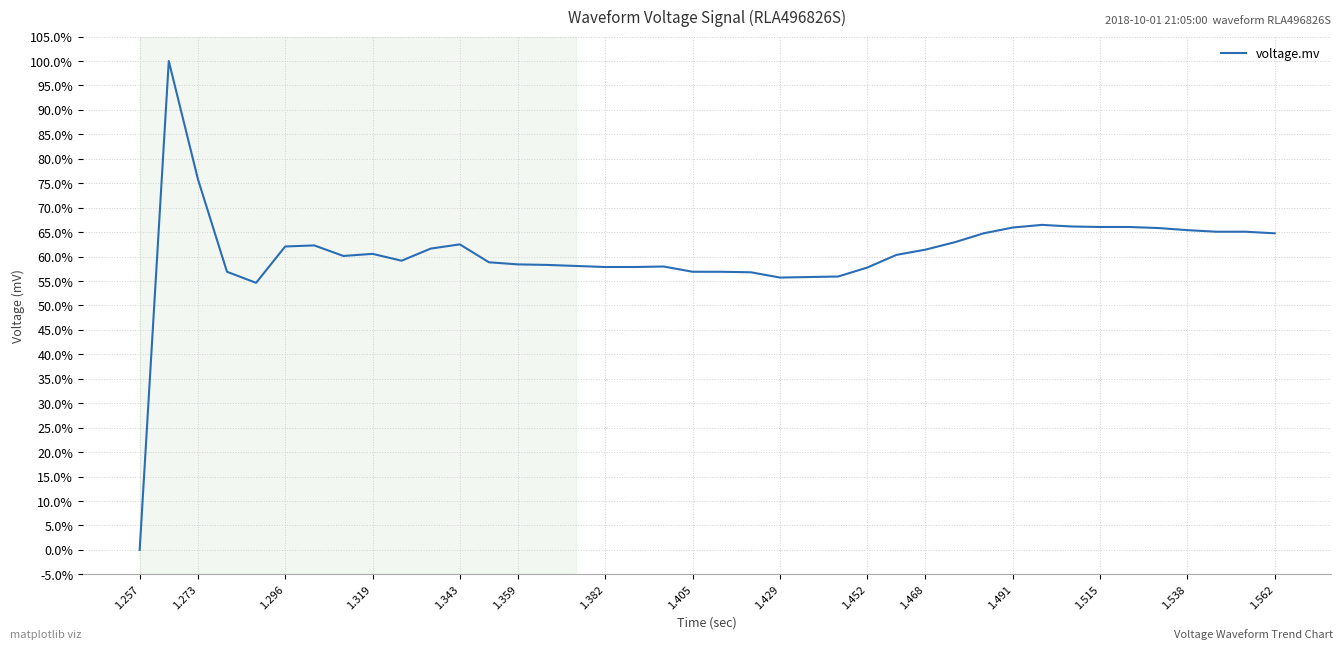

Does the chart display data point markers on the line(s)?

No